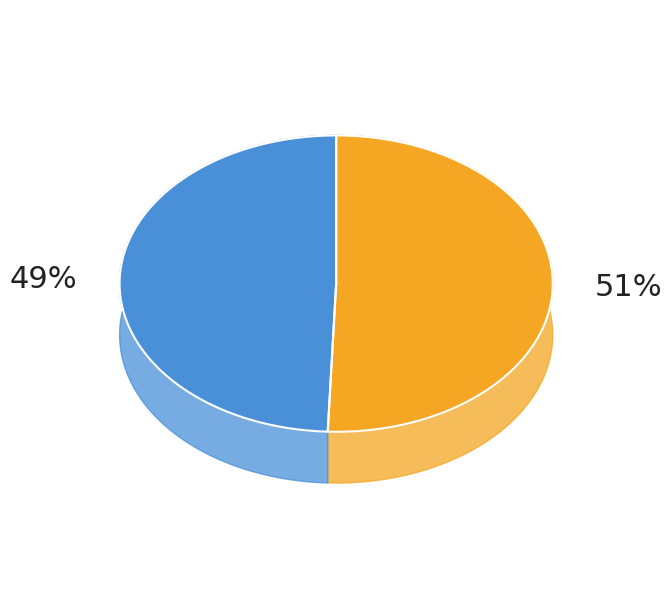

How many slices are in this pie chart?

2